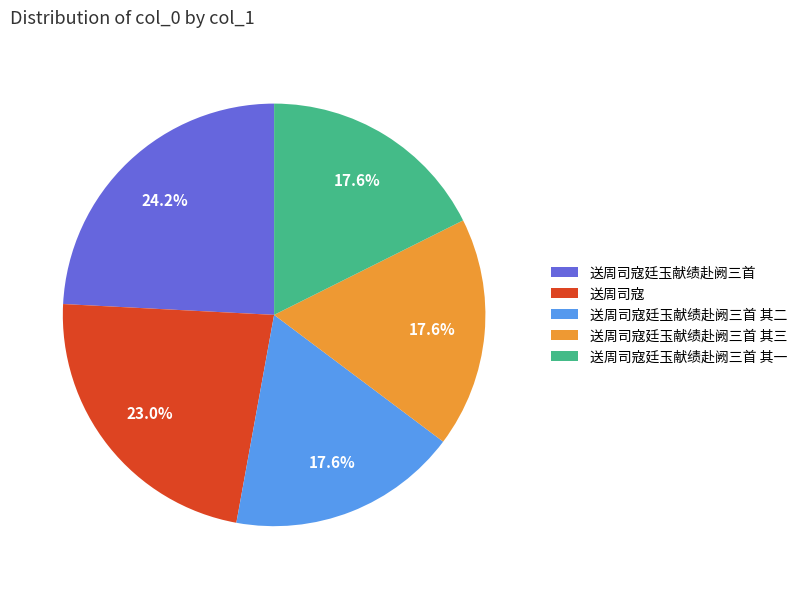

To the nearest percent, what is the difference between the largest and smallest slice percentages?

7%